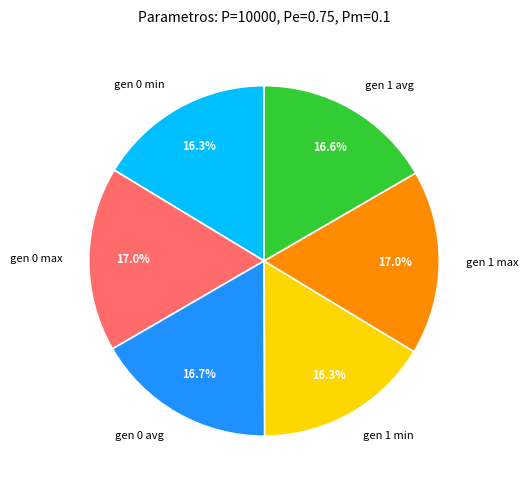

To the nearest percent, what percentage of the pie is gen 1 max?

17%